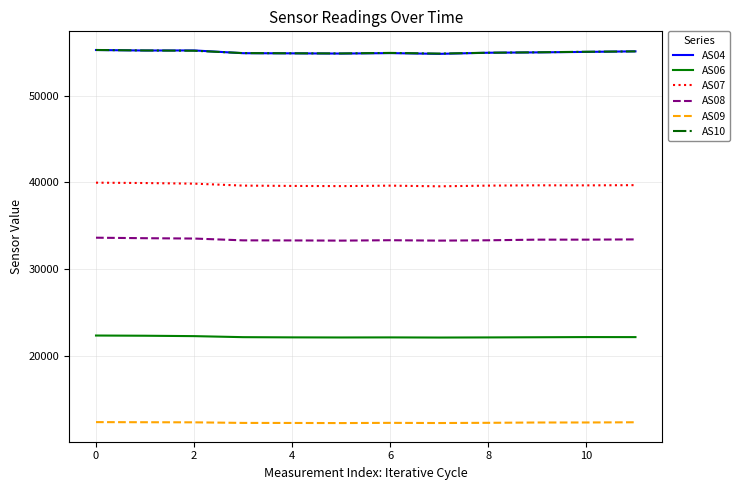

Does the chart display data point markers on the line(s)?

No